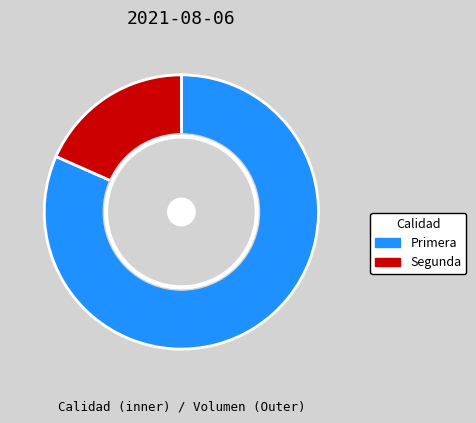

To the nearest percent, what percentage of the pie is Primera?

82%